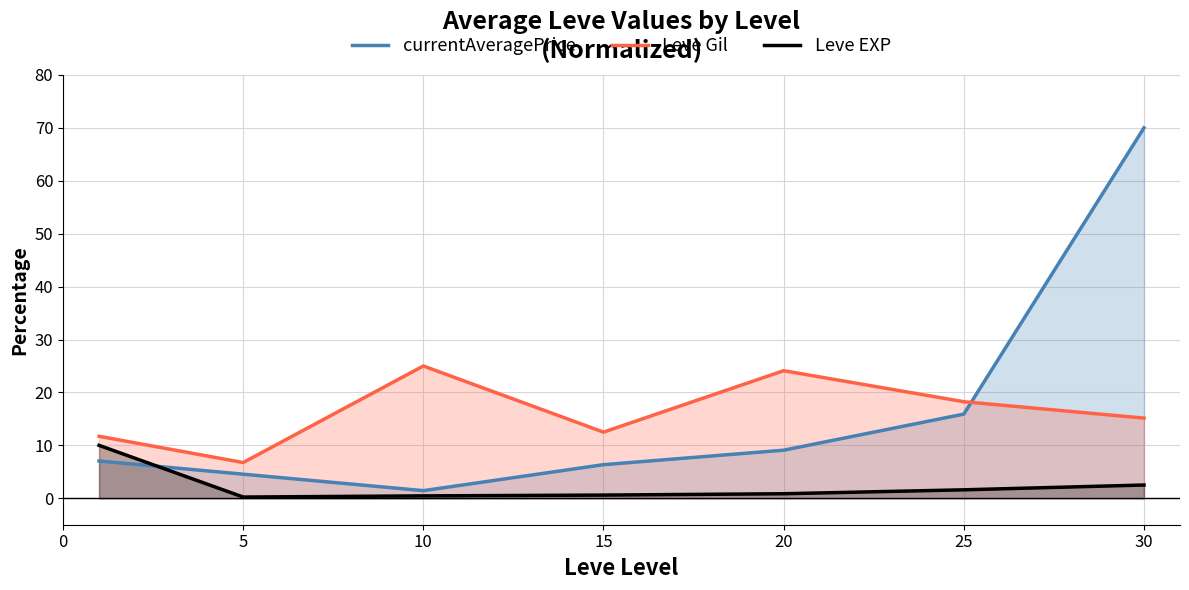

What is the sum of all Leve Gil values?

113.5